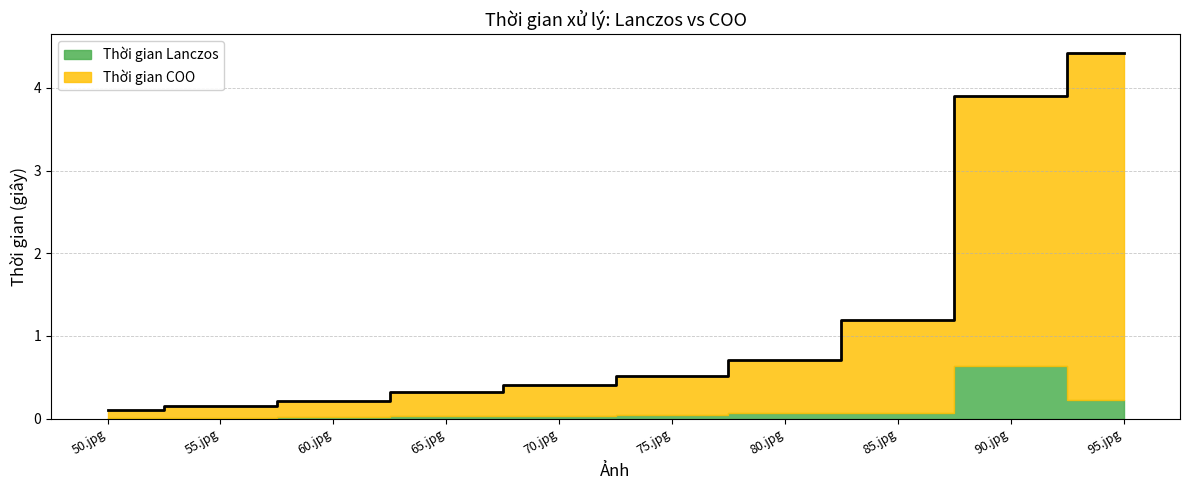

What position from the right is 90.jpg?

2